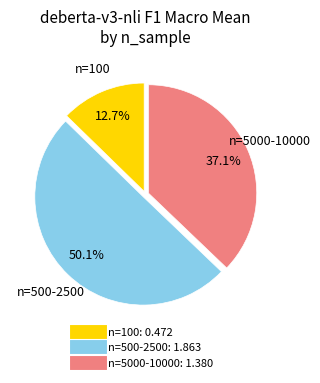

How many slices are in this pie chart?

3